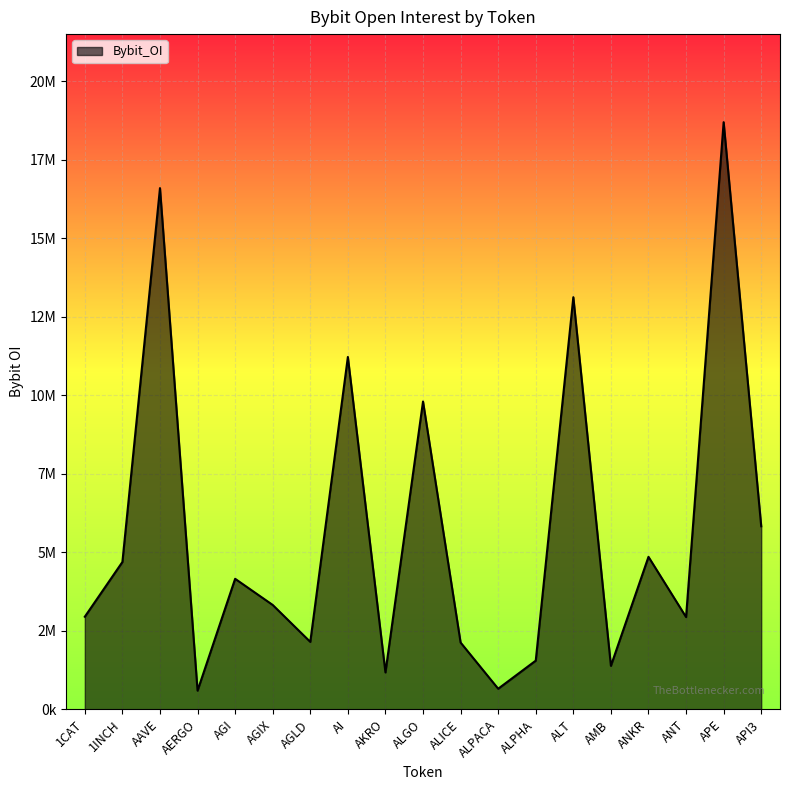

At which category does the chart reach its peak across all series?

APE